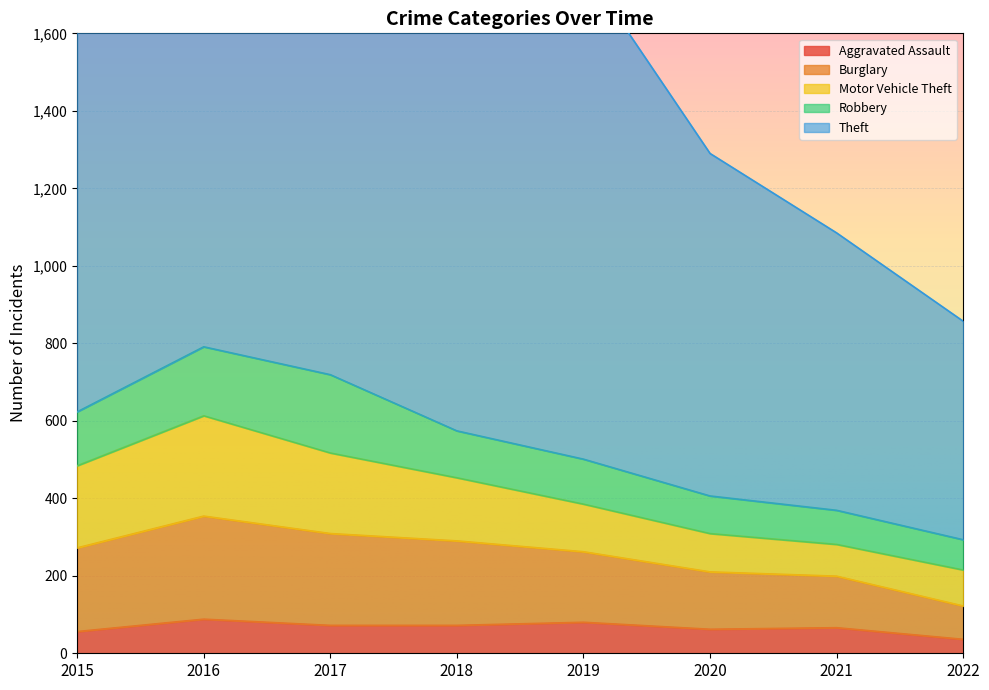

What is the difference between the highest and lowest values at 2017?

1116